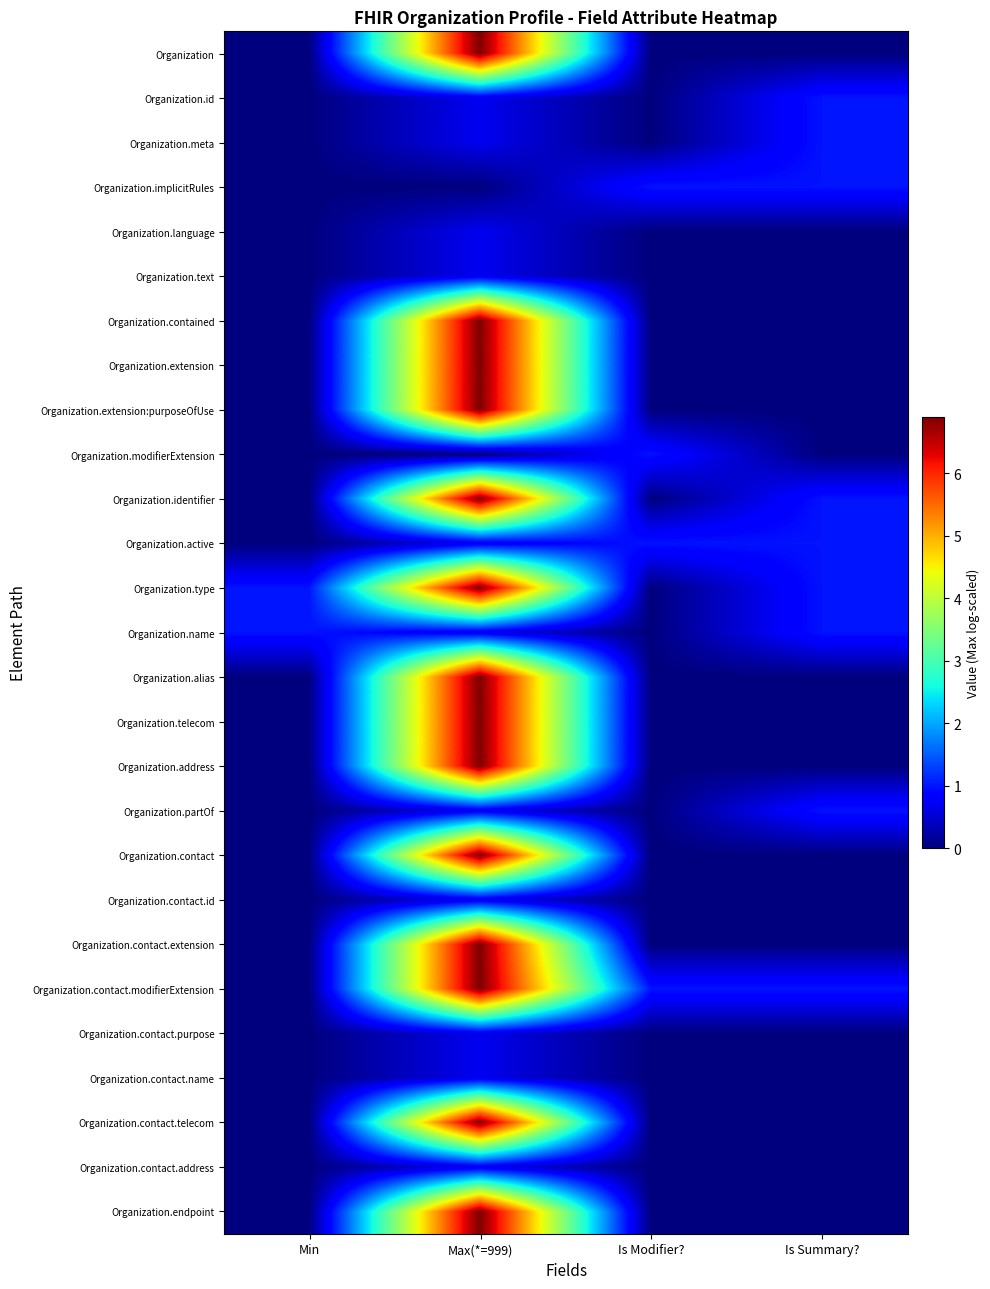

Between Max(*=999) and Is Modifier?, which is larger?

Max(*=999)